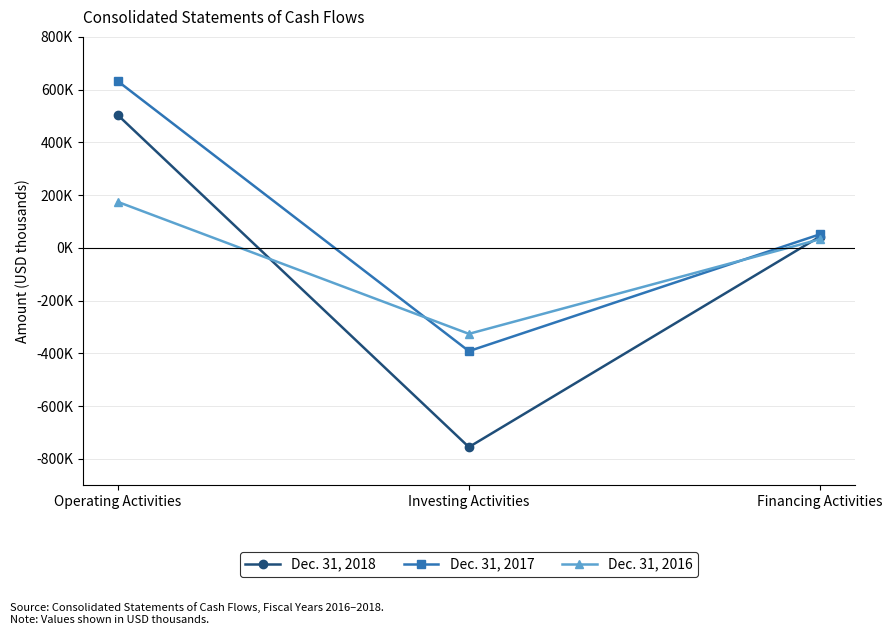

Does the chart have visible grid lines?

Yes